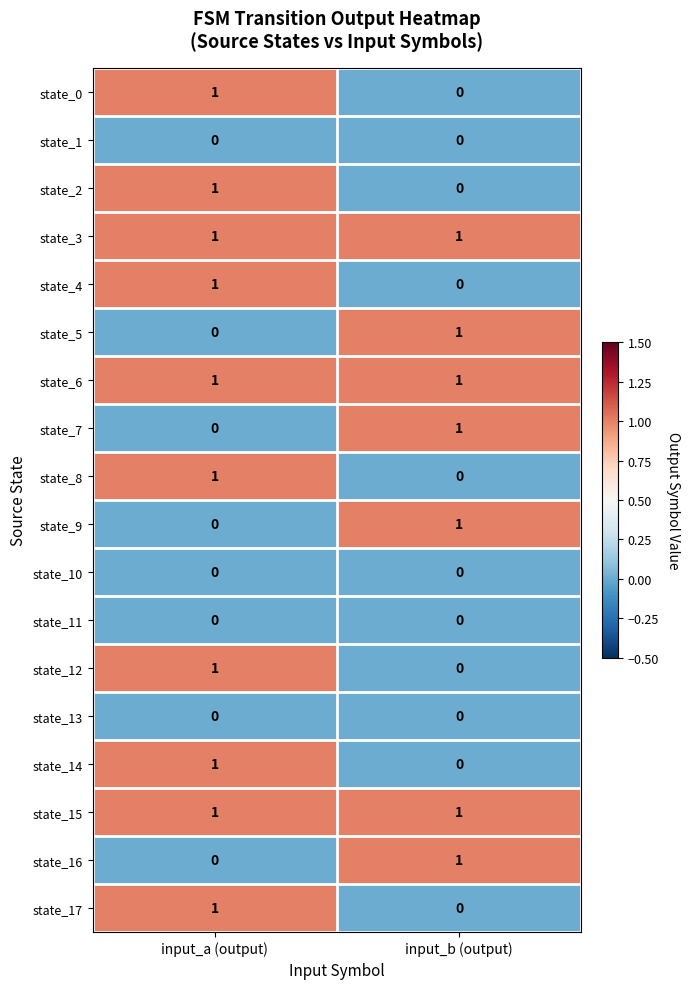

The state_16 series shows 0 at input_a (output). True or false?

True